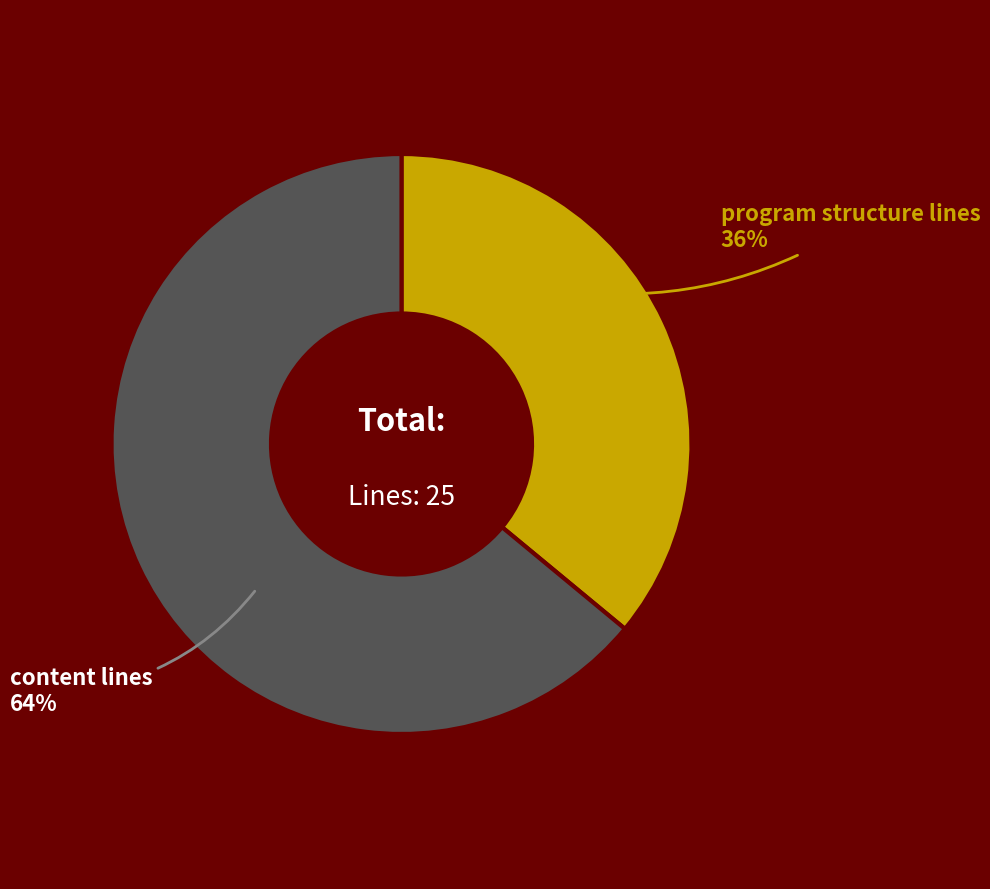

Approximately how many times larger is the value at program structure lines compared to content lines?

0.6